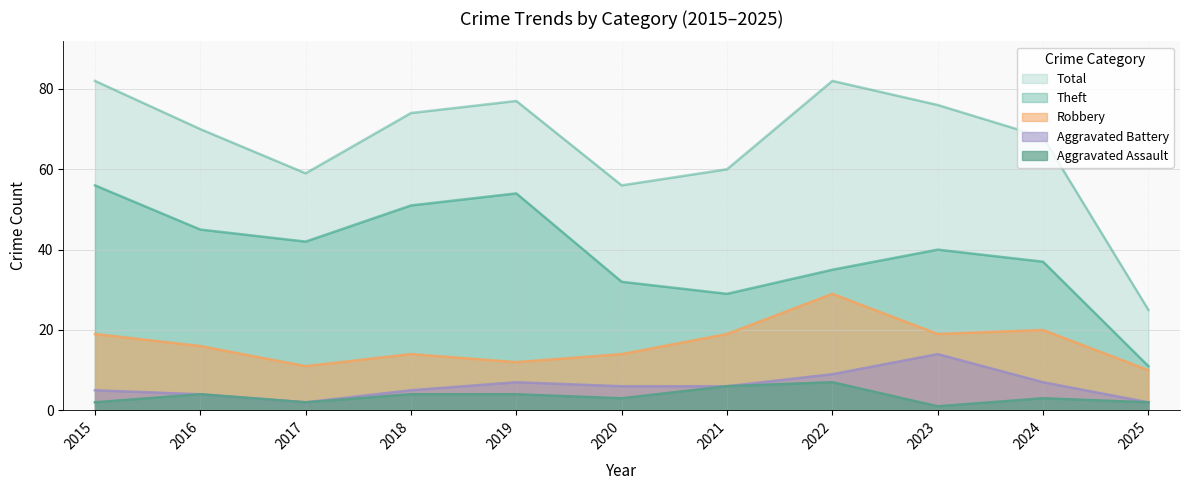

Which has a higher value, 2025 or 2023?

2025